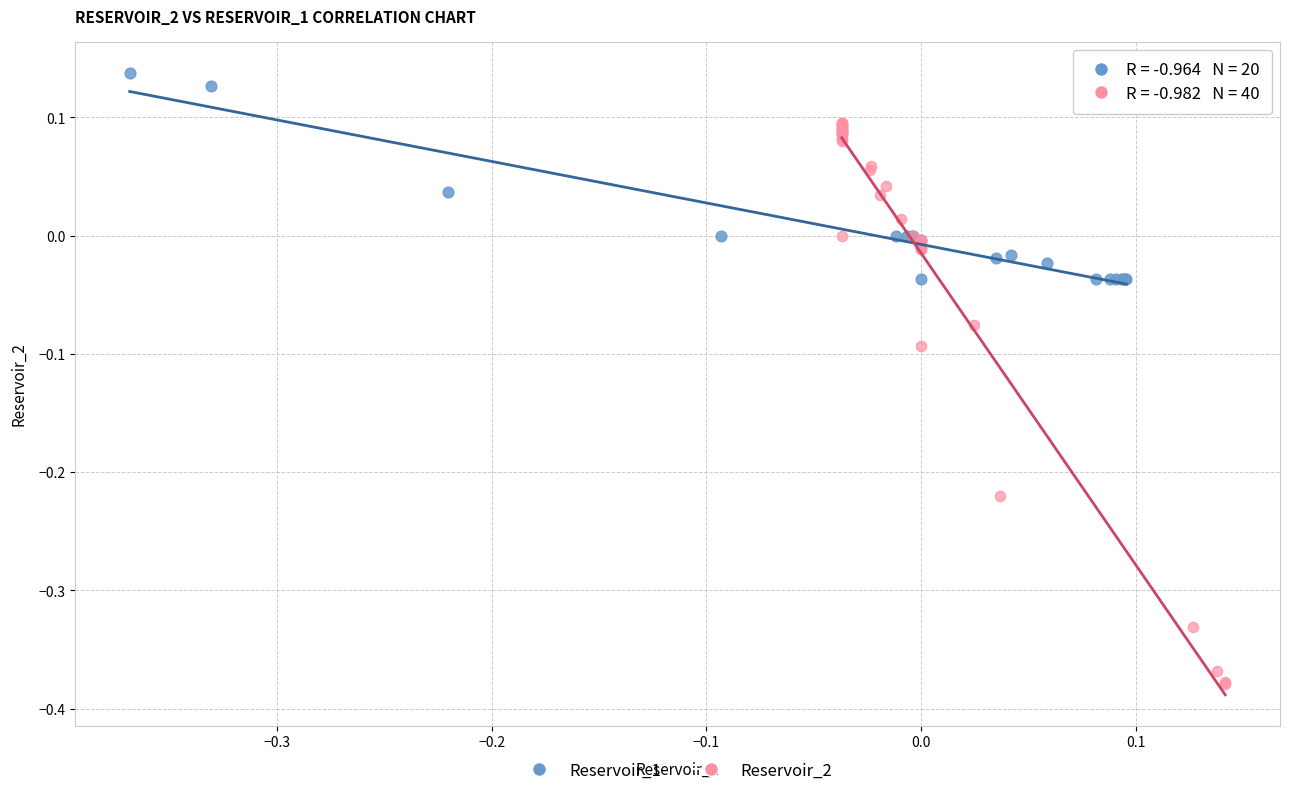

Which series reaches the maximum Y coordinate?

Reservoir_1